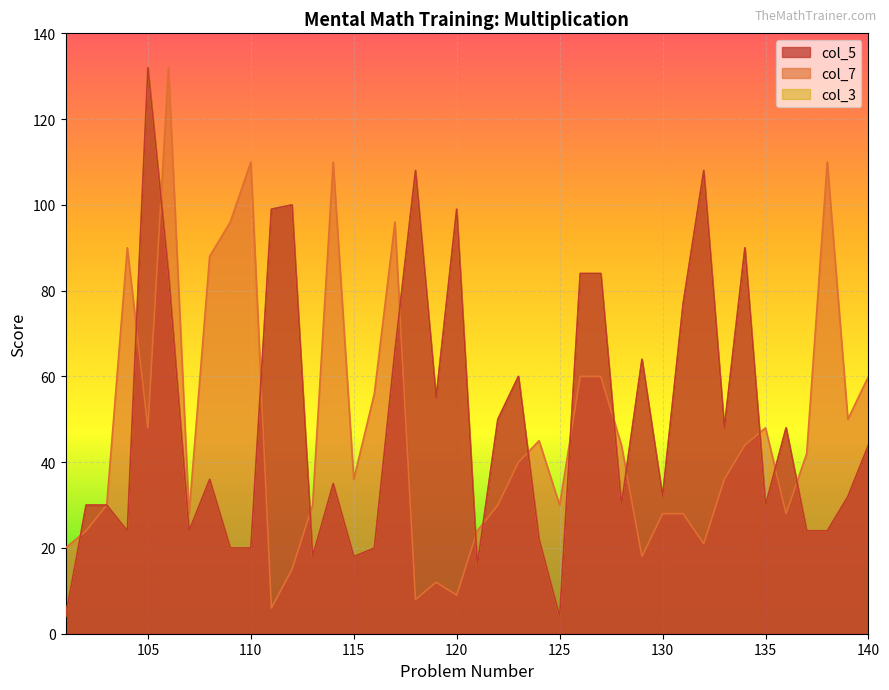

What is the total value across all series at 123?

160